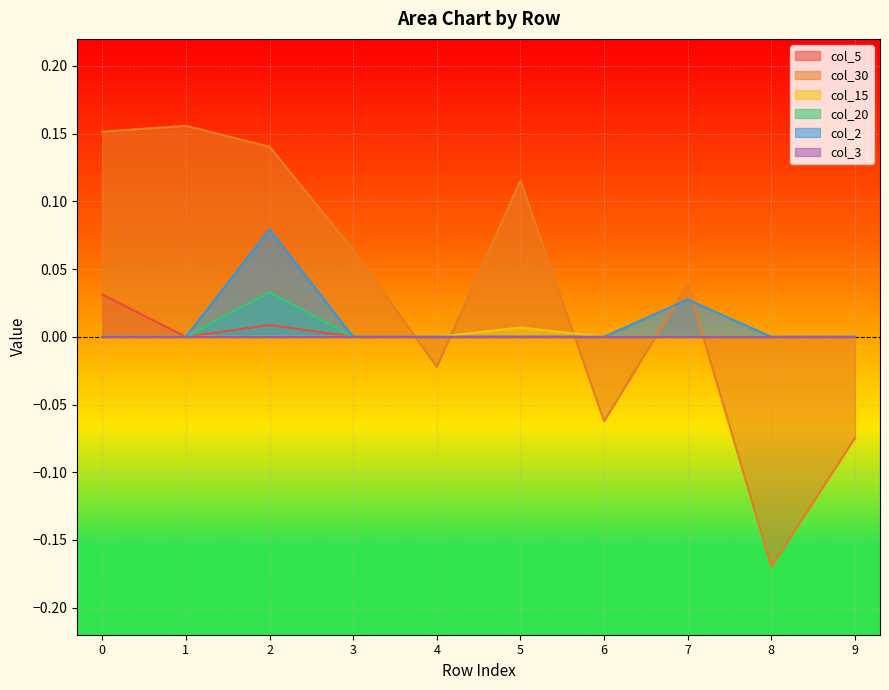

How many negative values does the col_30 series have?

4